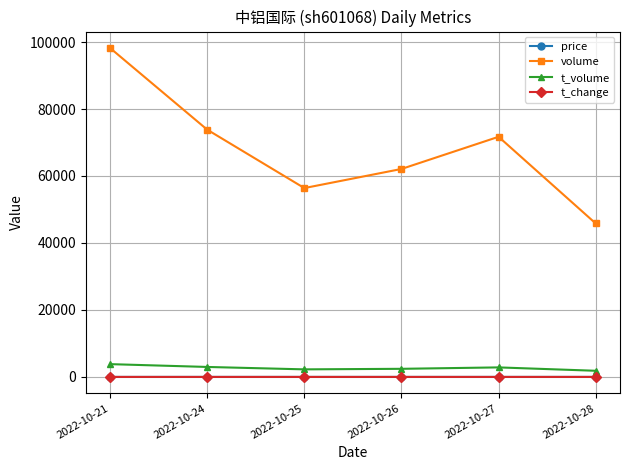

What is the total value across all series at 2022-10-26?

64525.2